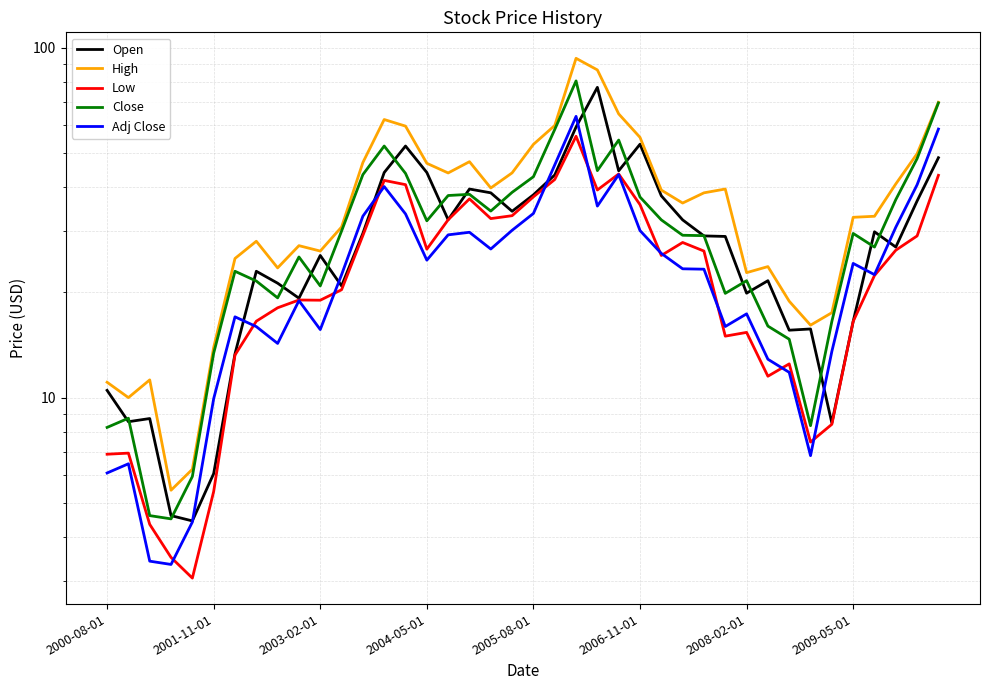

What is the greatest value displayed?

93.2